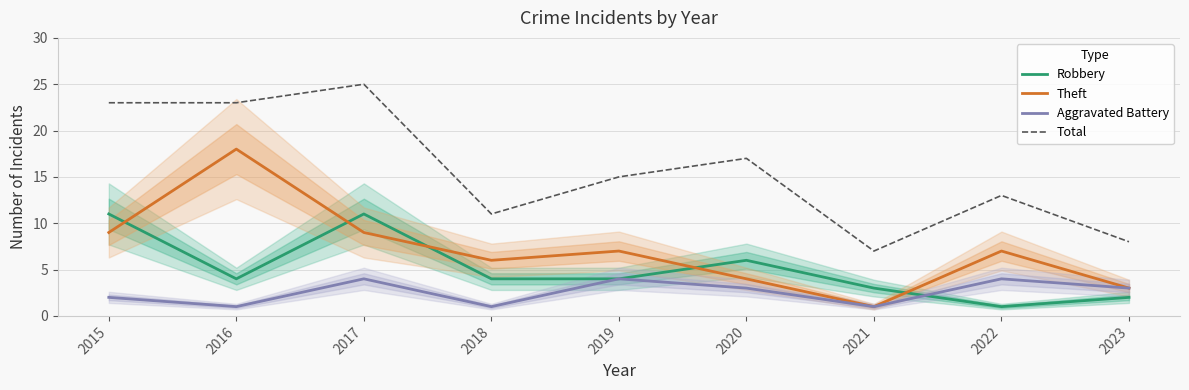

How many lines are shown in the chart?

4